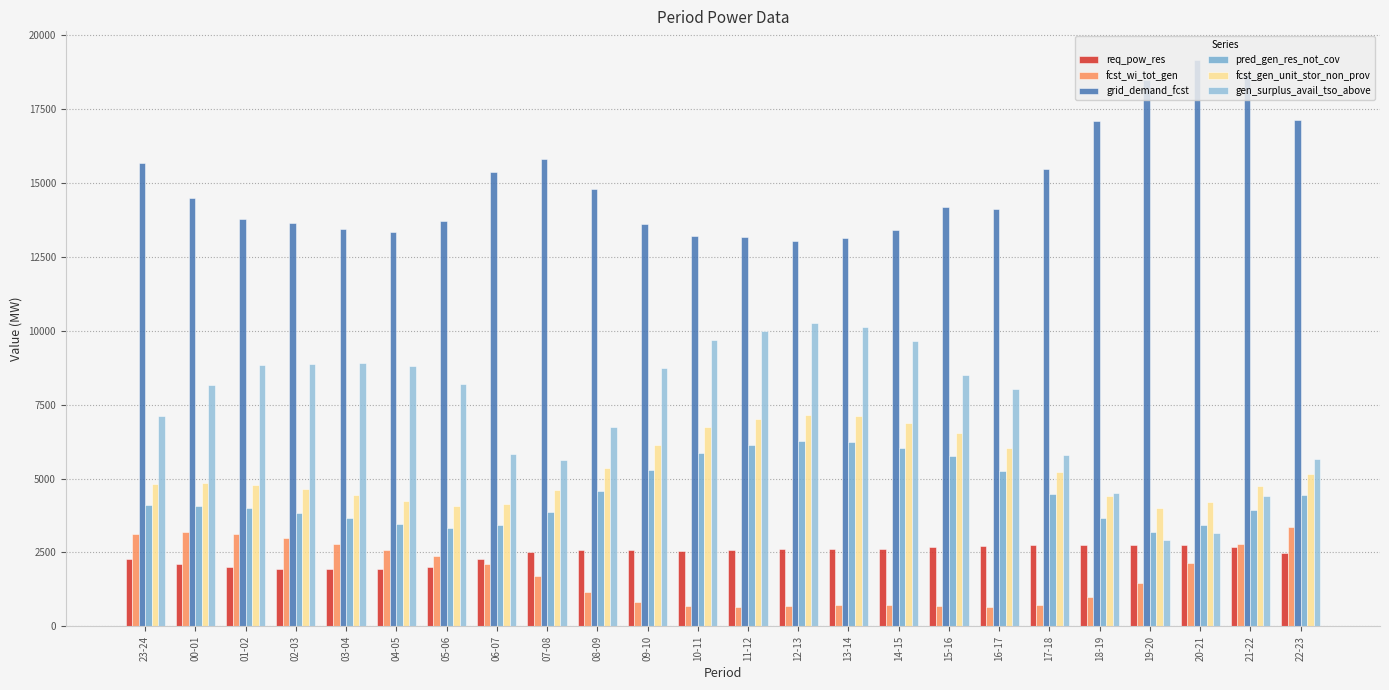

What are all the series names shown in the legend?

req_pow_res, fcst_wi_tot_gen, grid_demand_fcst, pred_gen_res_not_cov, fcst_gen_unit_stor_non_prov, gen_surplus_avail_tso_above